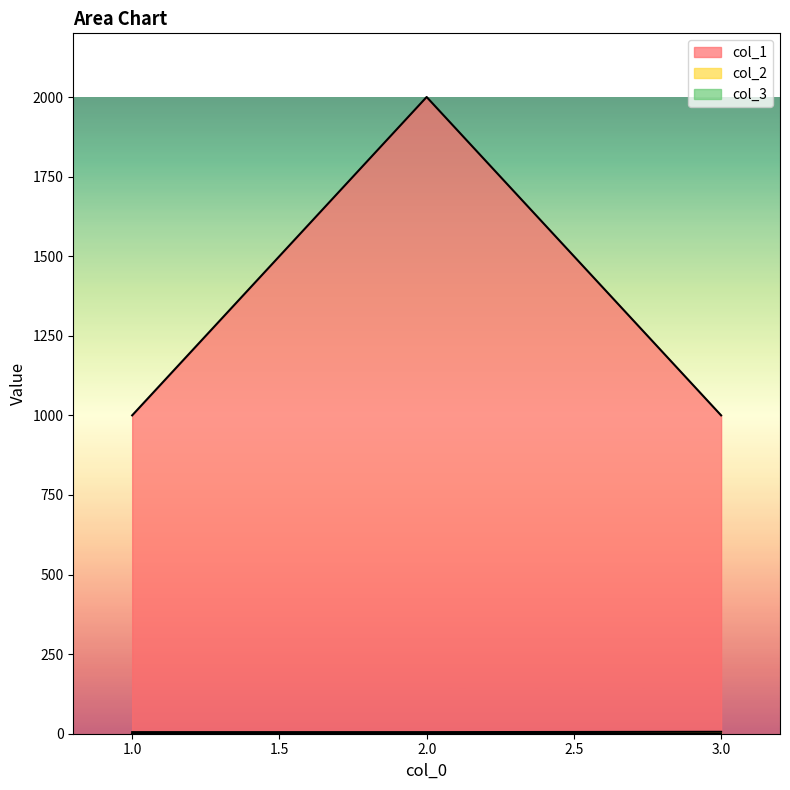

Reading right to left, transcribe all the data shown in this chart.

col_1: 1000	2000	1000
col_2: 6	5	5